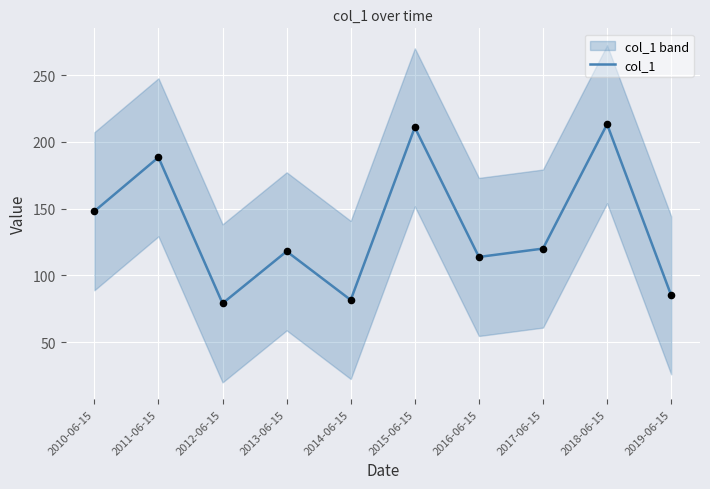

Approximately how many times larger is the value at 2018-06-15 compared to 2015-06-15?

1.0